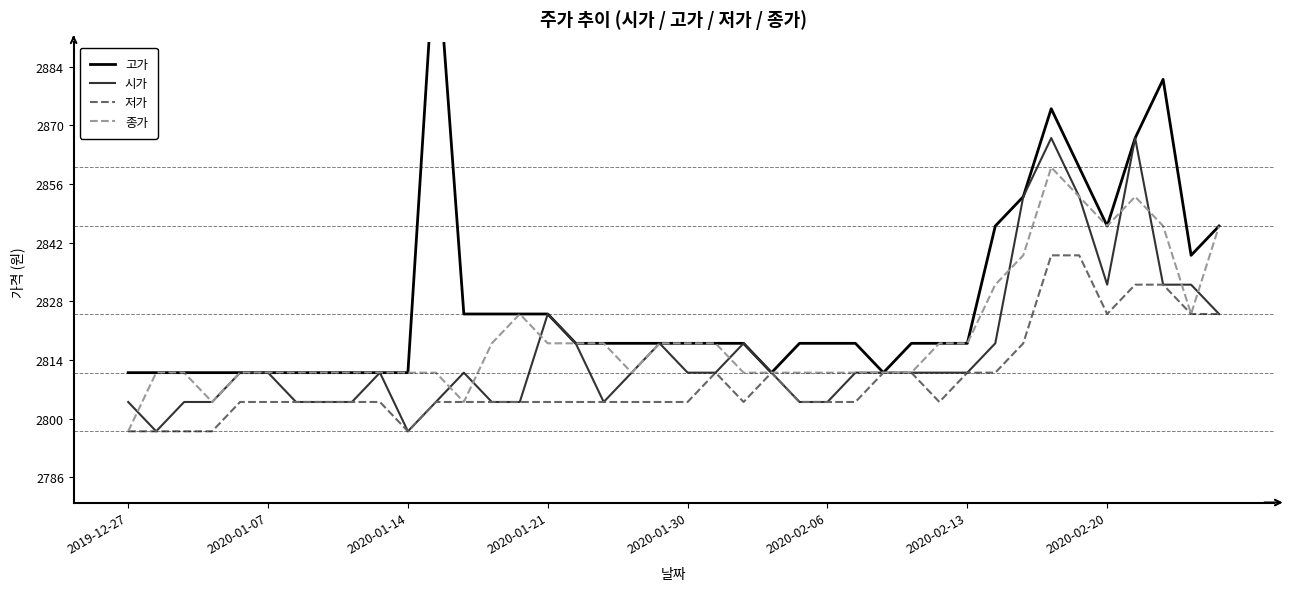

True or false: 저가 and 종가 intersect in this chart.

False